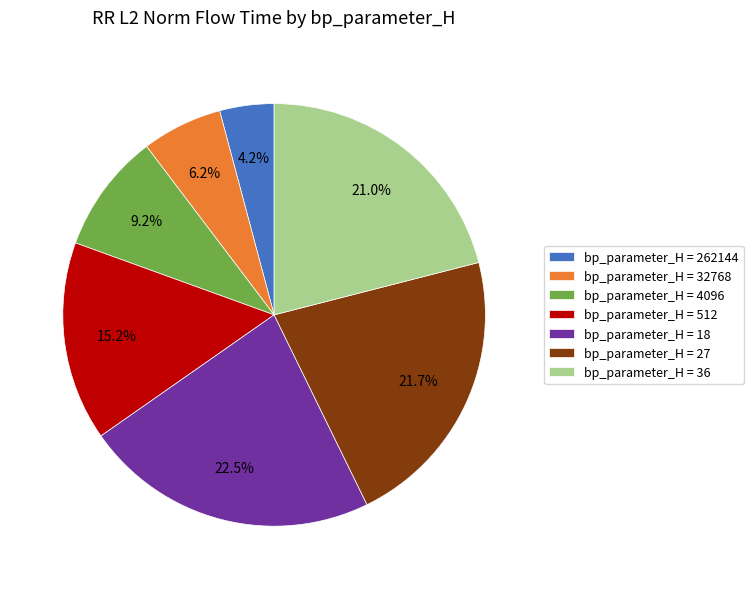

To the nearest percent, what is the average slice percentage?

14%